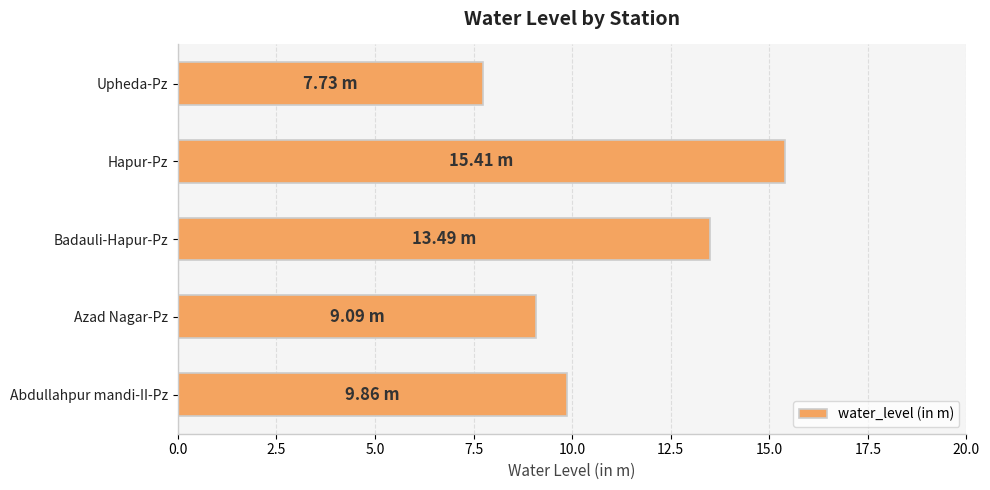

List the labels in order of value, smallest first.

Upheda-Pz, Azad Nagar-Pz, Abdullahpur mandi-II-Pz, Badauli-Hapur-Pz, Hapur-Pz